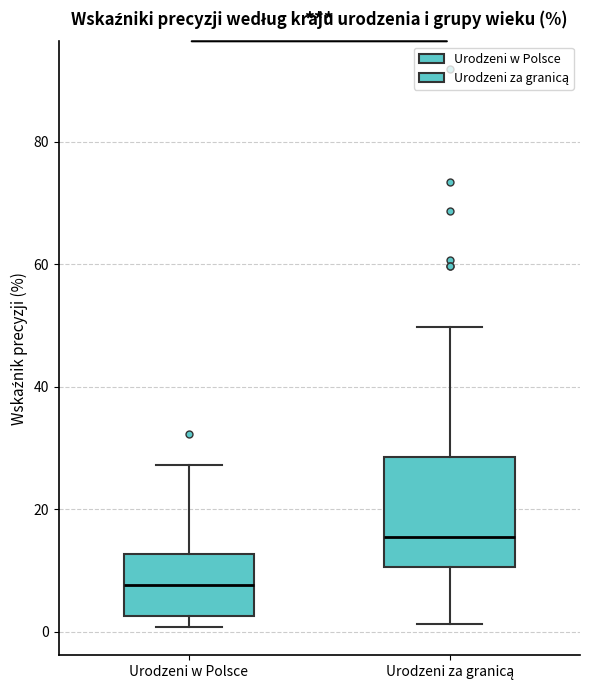

Reading left to right, read every box against the y-axis: the position of its median line, the range the box covers, and the ends of its whiskers. The values are not printed on the chart, so give them approximately, as read against the axis.

Urodzeni w Polsce: median 8, box 2 to 12, whiskers 0 to 28
Urodzeni za granicą: median 16, box 10 to 28, whiskers 2 to 50